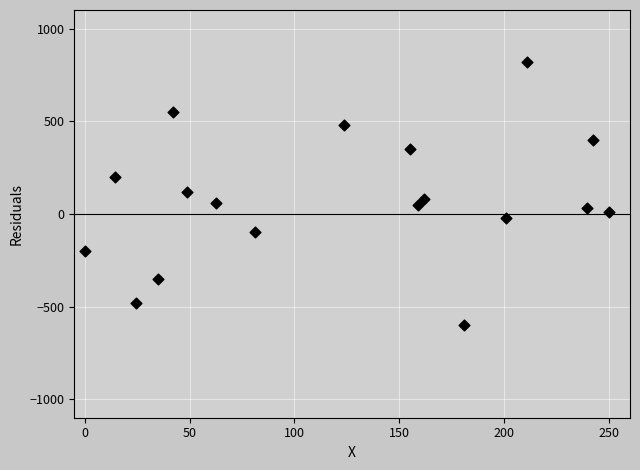

What is the range of Y values (max minus min)?

1420